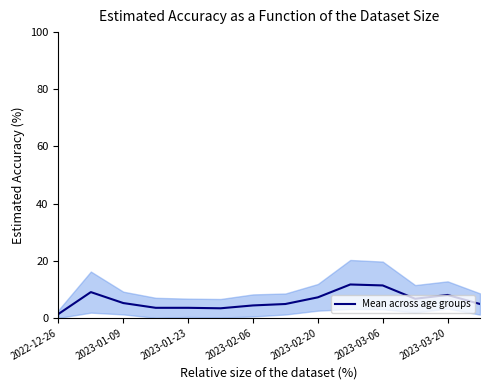

The value of Mean across age groups at 2023-01-09 is 5.2. True or false?

True